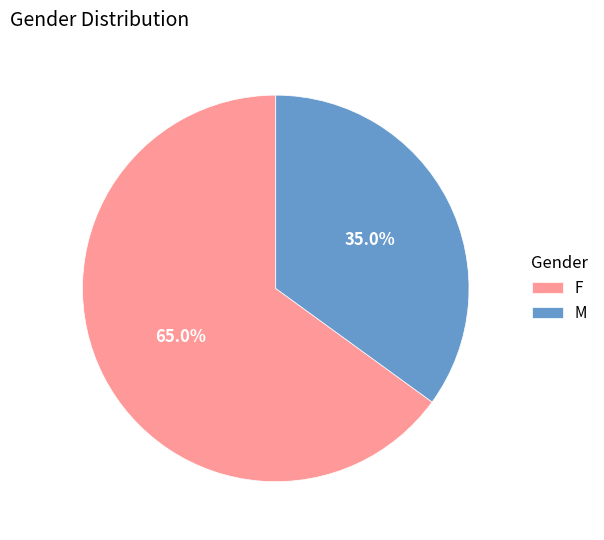

Which has a higher value, F or M?

F